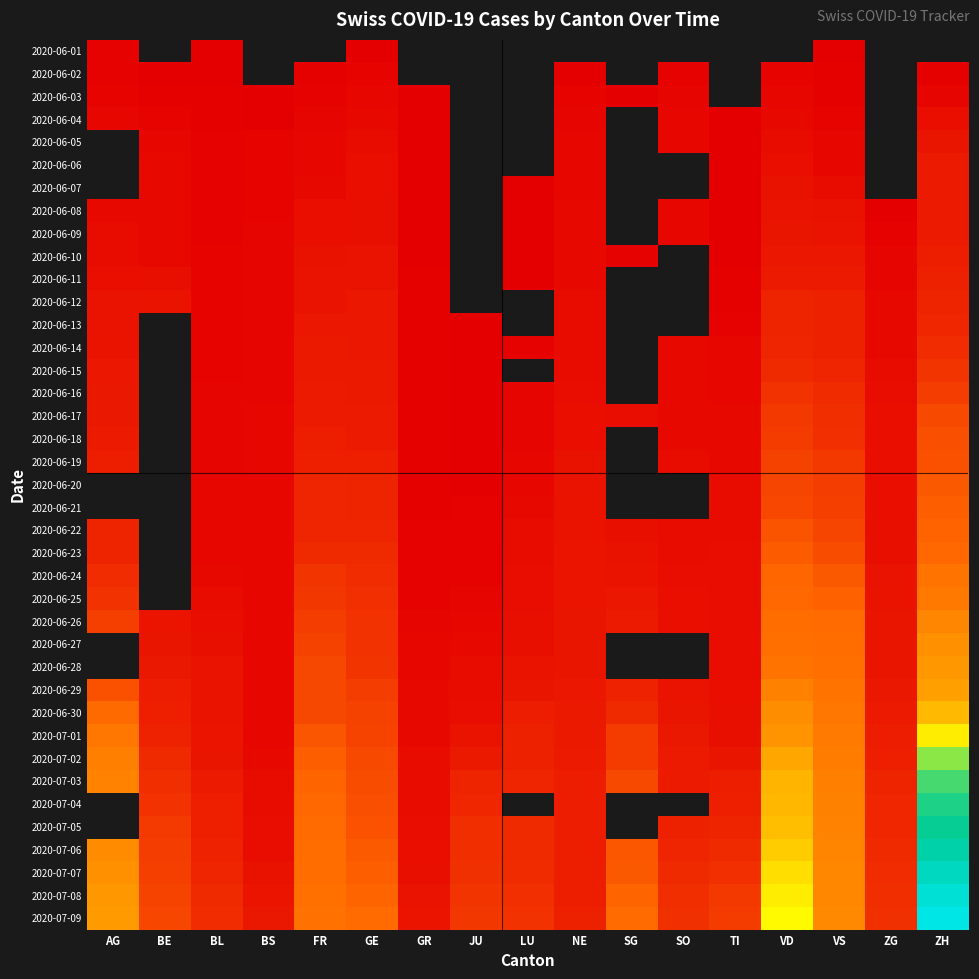

Is it true that 2020-07-07 equals 223.0 at VD?

True